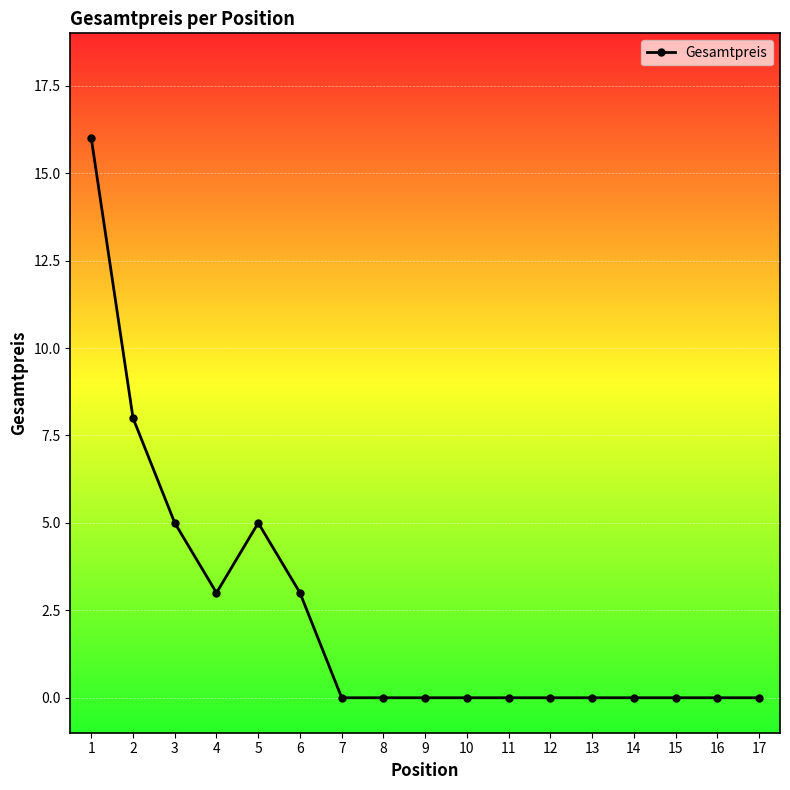

What is the sum of the values at 8 and 2?

8